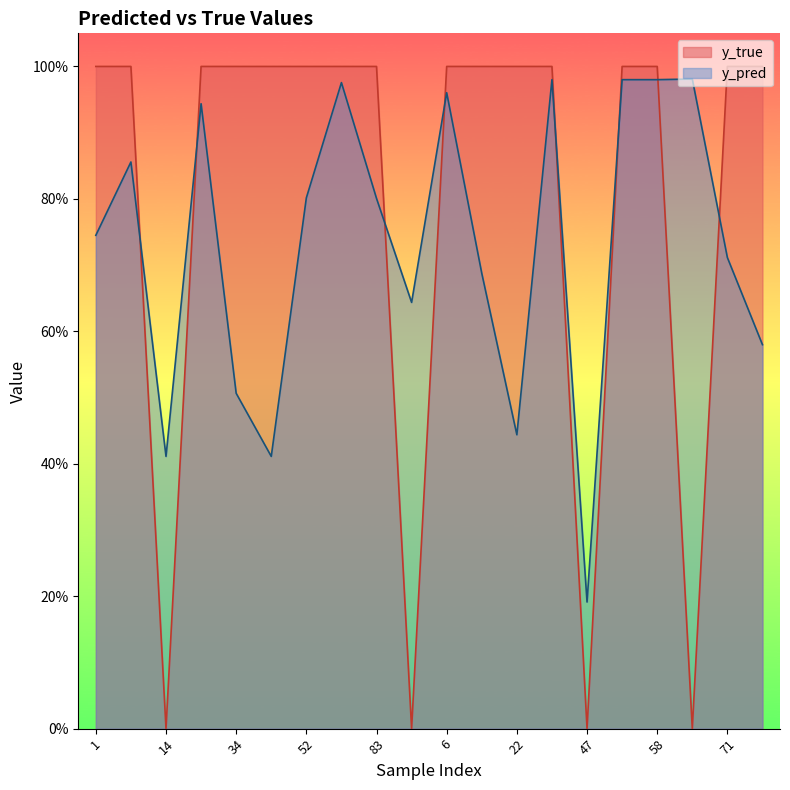

How many distinct data groups are displayed?

2